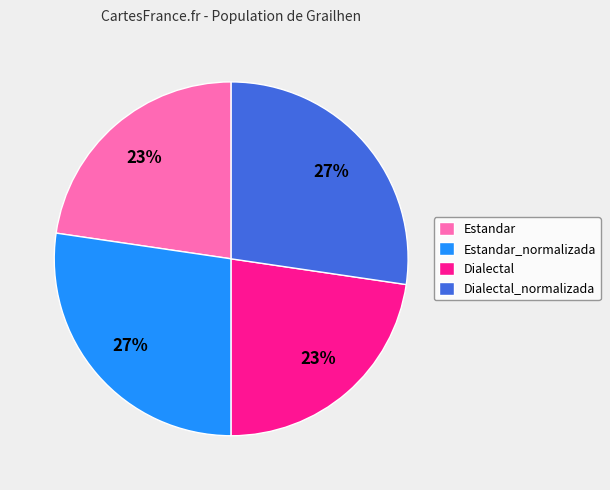

Between Dialectal_normalizada and Dialectal, which is larger?

Dialectal_normalizada